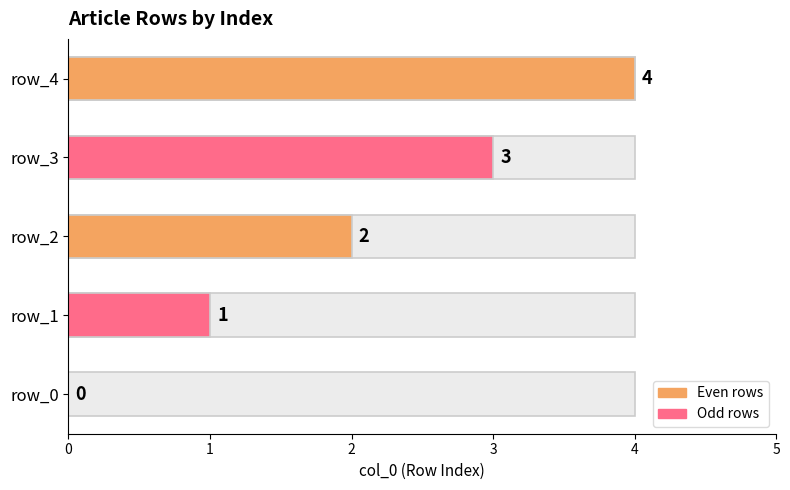

What is the change in value from 0 to 2?

+2